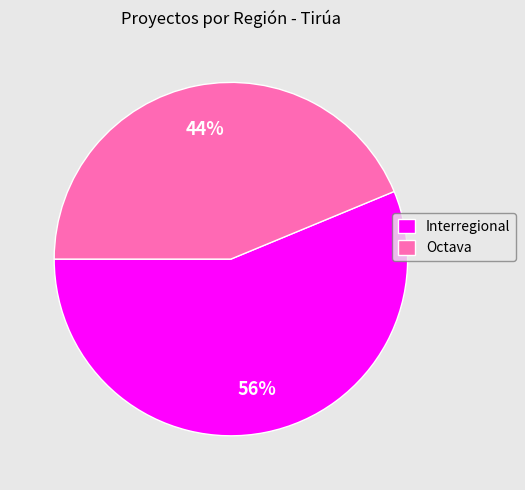

Combined, do Octava and Interregional account for over 50%?

Yes